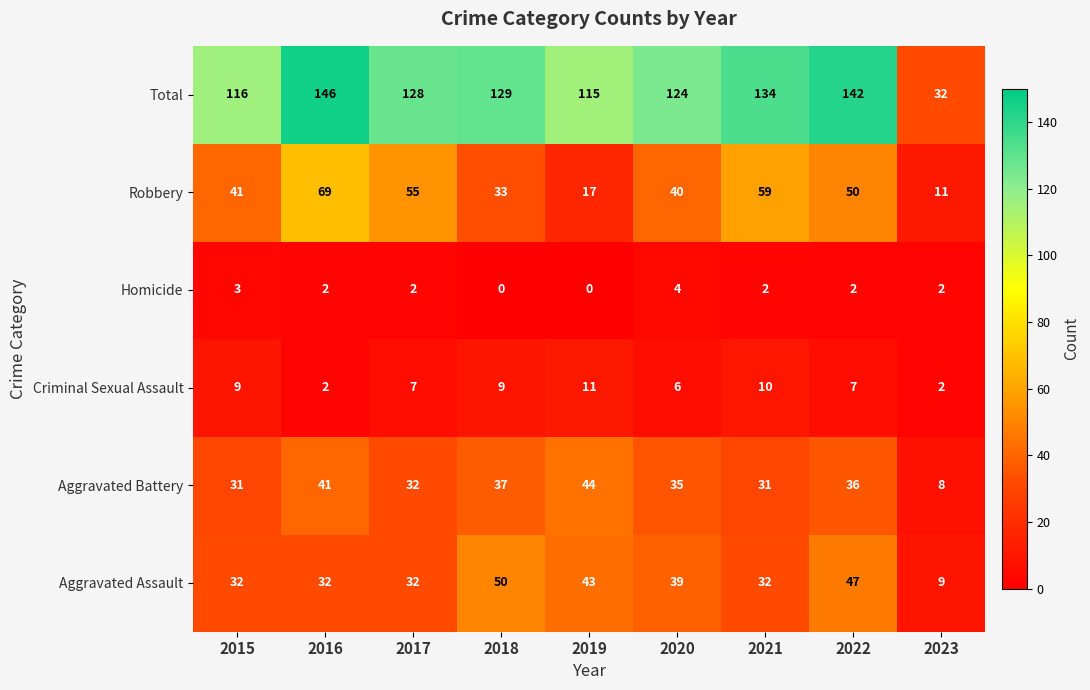

Count the number of data series in this chart.

6